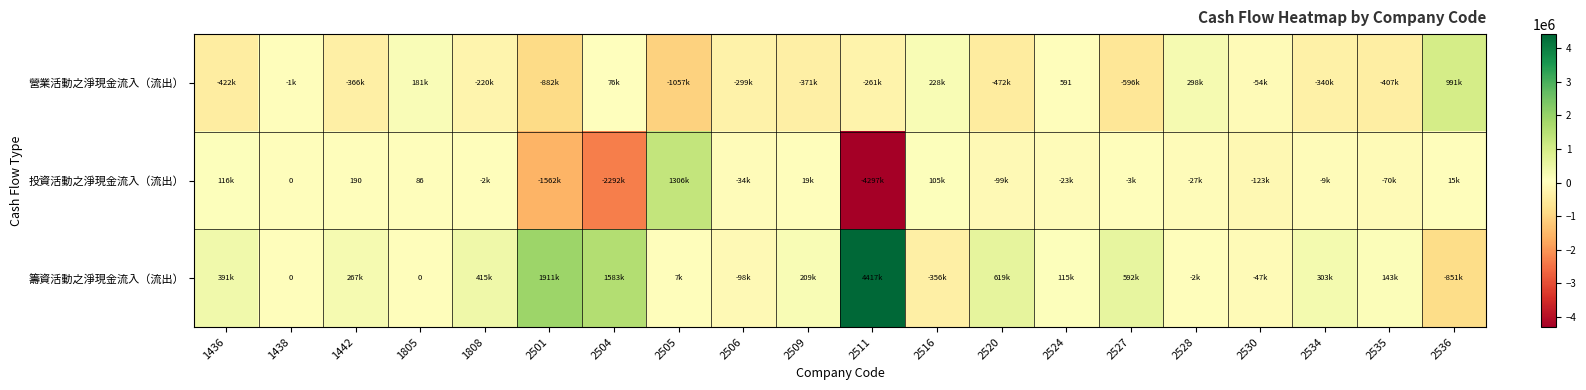

How many positive values does the 籌資活動之淨現金流入（流出） series have?

13